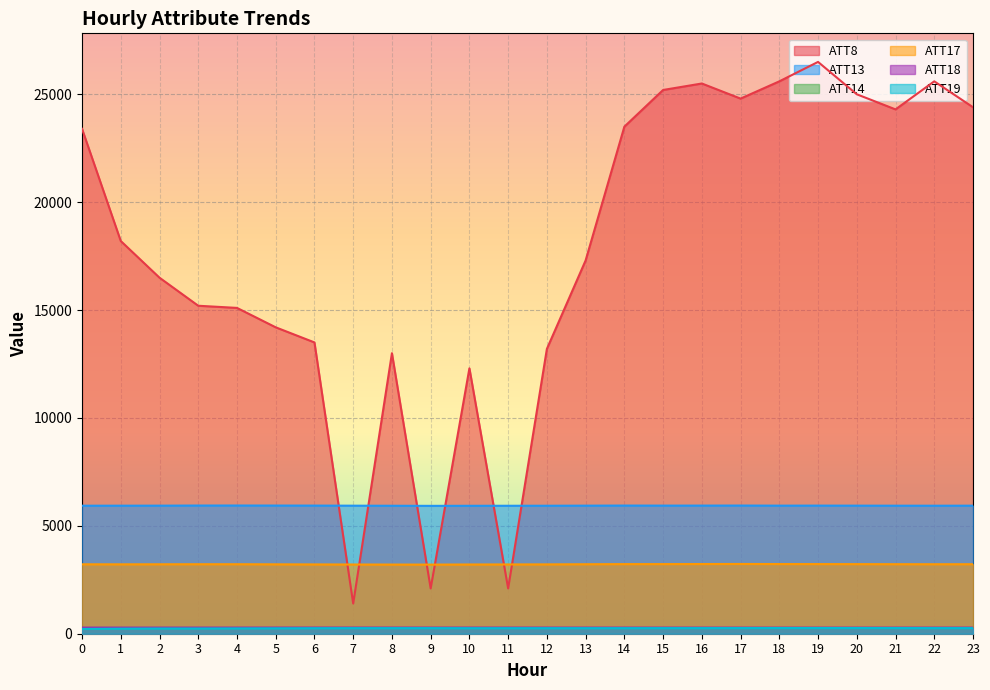

The ATT13 series shows 5937.2 at 15. True or false?

True